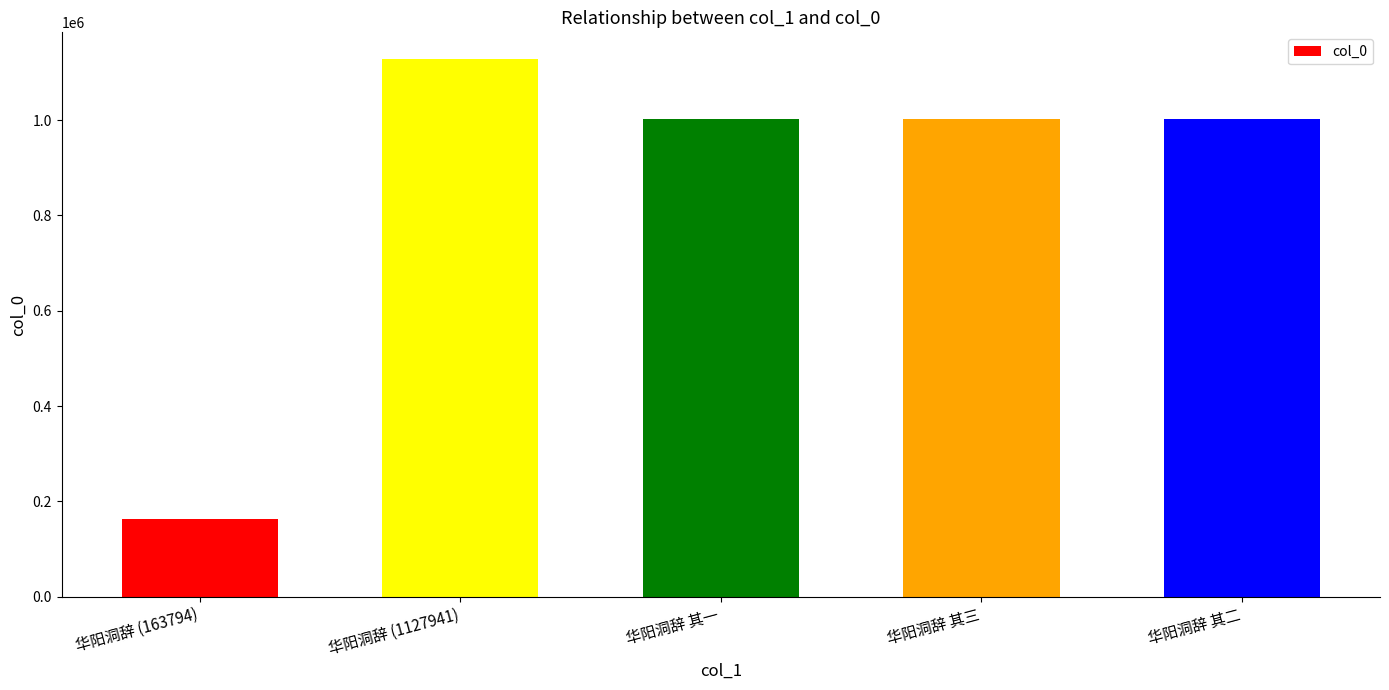

Is it true that the value at 华阳洞辞 (1127941) is 1127941?

True